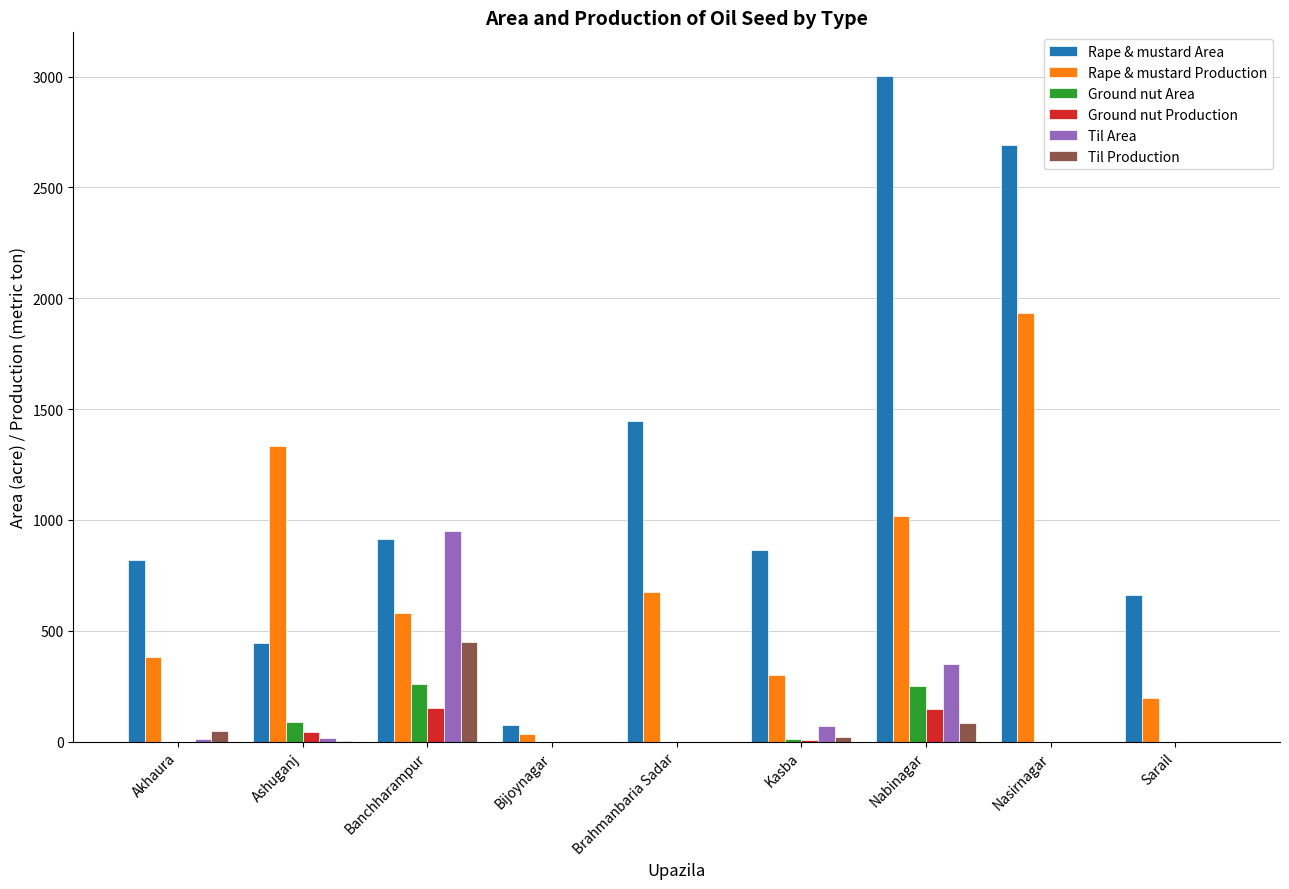

Between Akhaura and Nabinagar, which series saw the biggest shift?

Rape & mustard Area